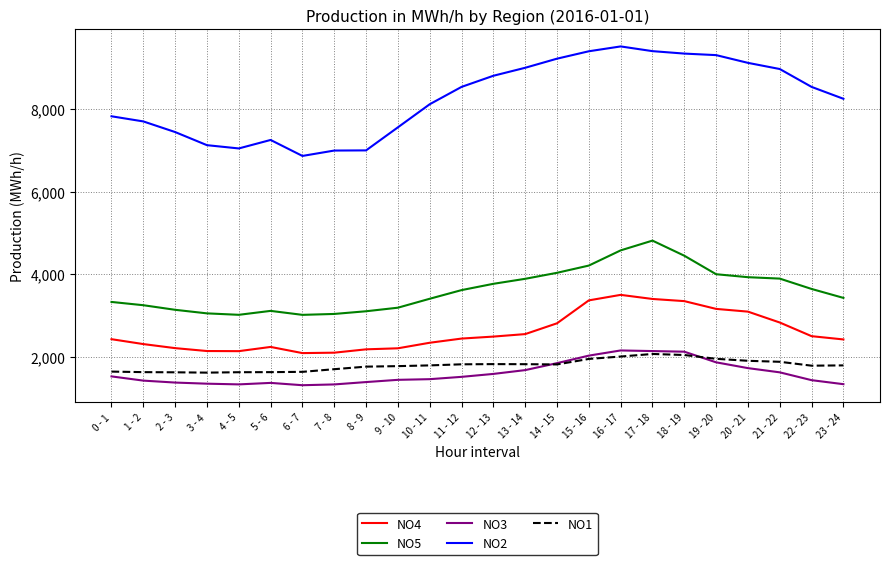

True or false: NO3 and NO1 cross at least once.

True